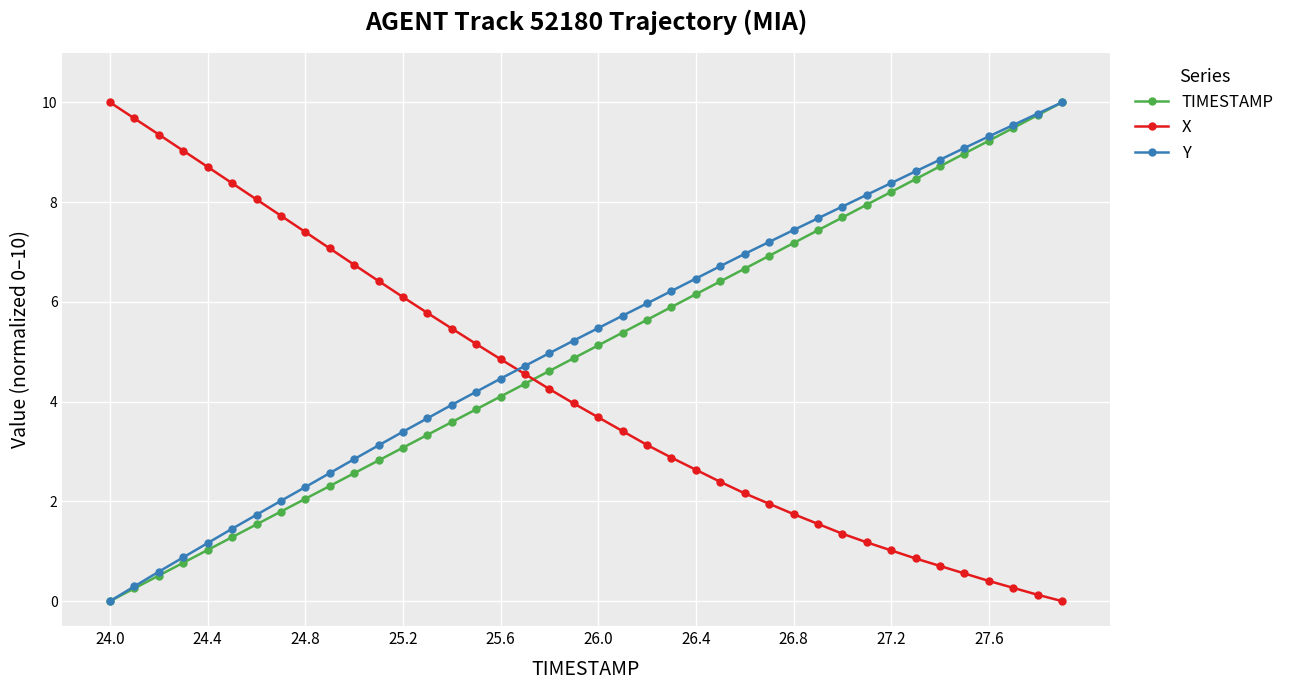

How many intersections are there between X and Y?

1